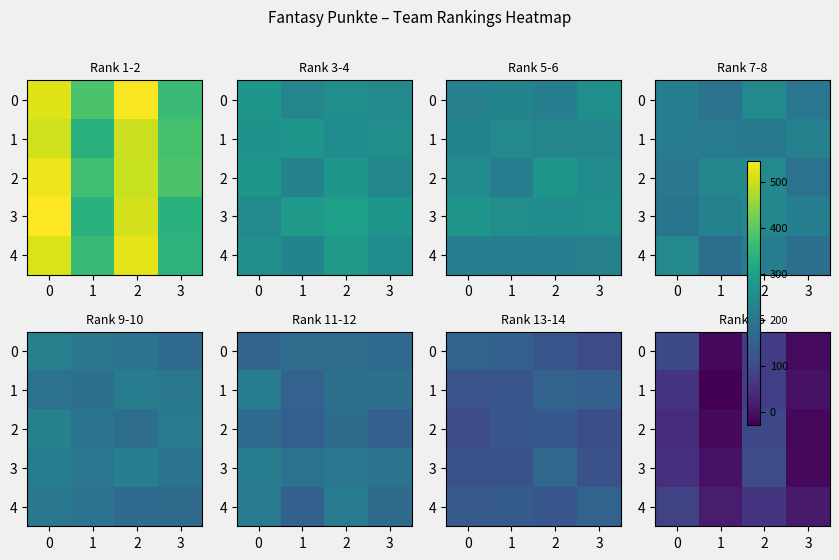

What is the total value across all series at 2?

409.3